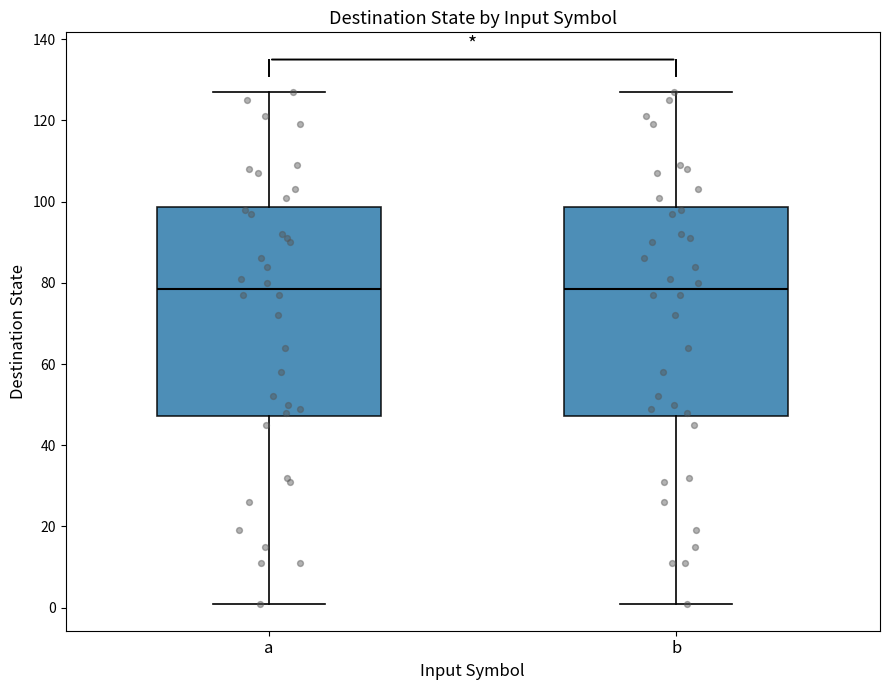

Reading left to right, transcribe this box plot: for each box, give where its median line is, the range the box spans, and where its two whiskers end, as read against the y-axis. The values are not printed on the chart, so give them approximately, as read against the axis.

a: median 78, box 48 to 98, whiskers 2 to 128
b: median 78, box 48 to 98, whiskers 2 to 128